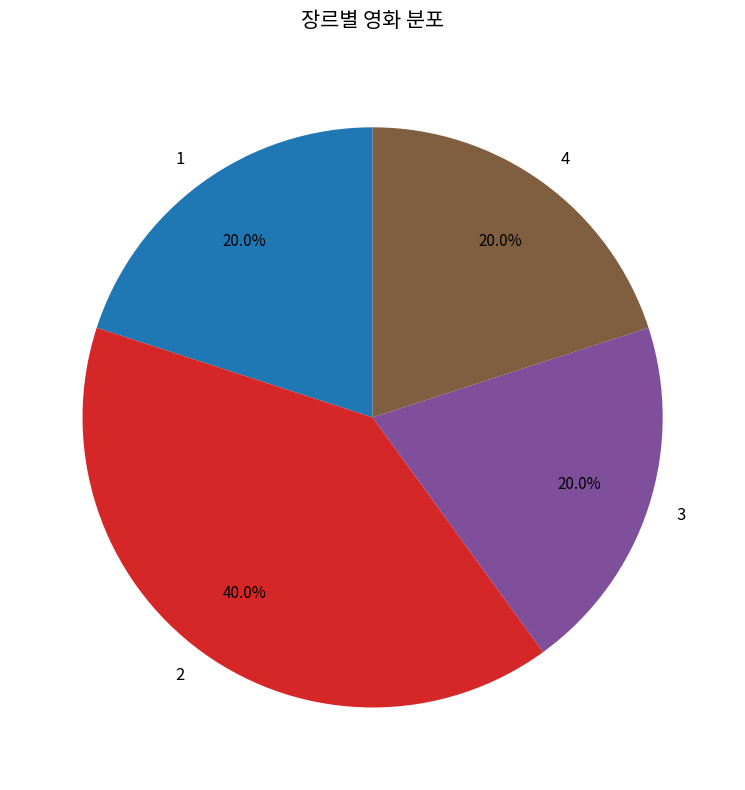

What portion of the pie excludes 4?

80.0%